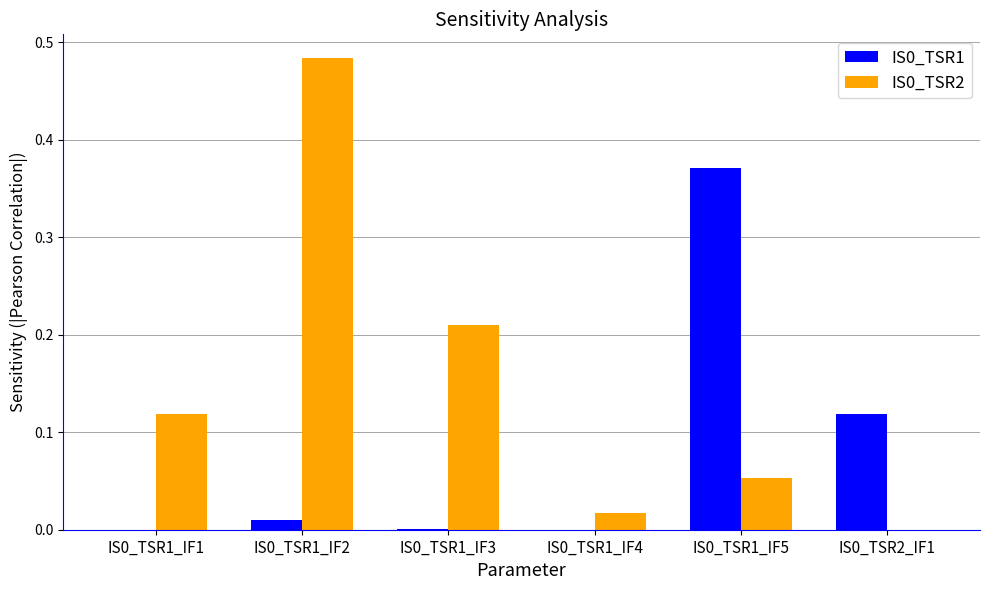

What is the sum of all IS0_TSR2 values?

0.9